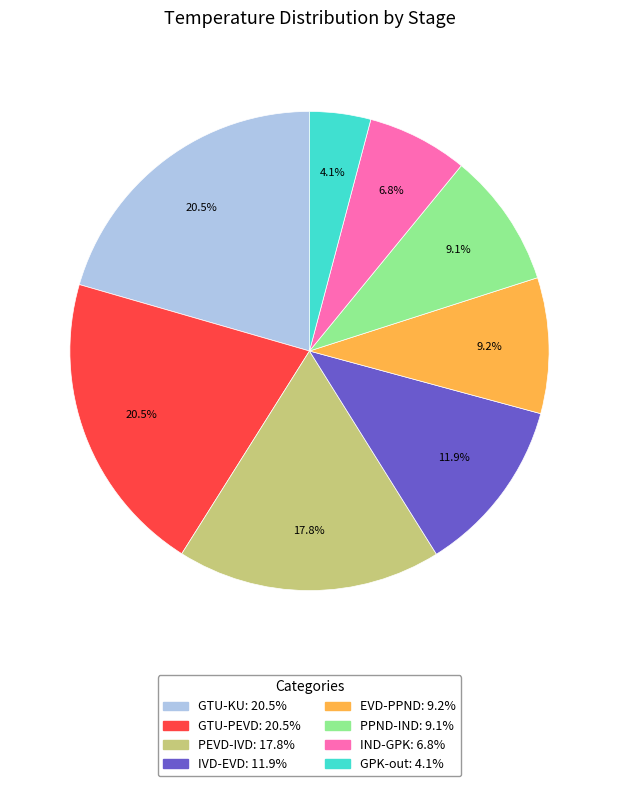

Is there a majority slice in this chart?

No